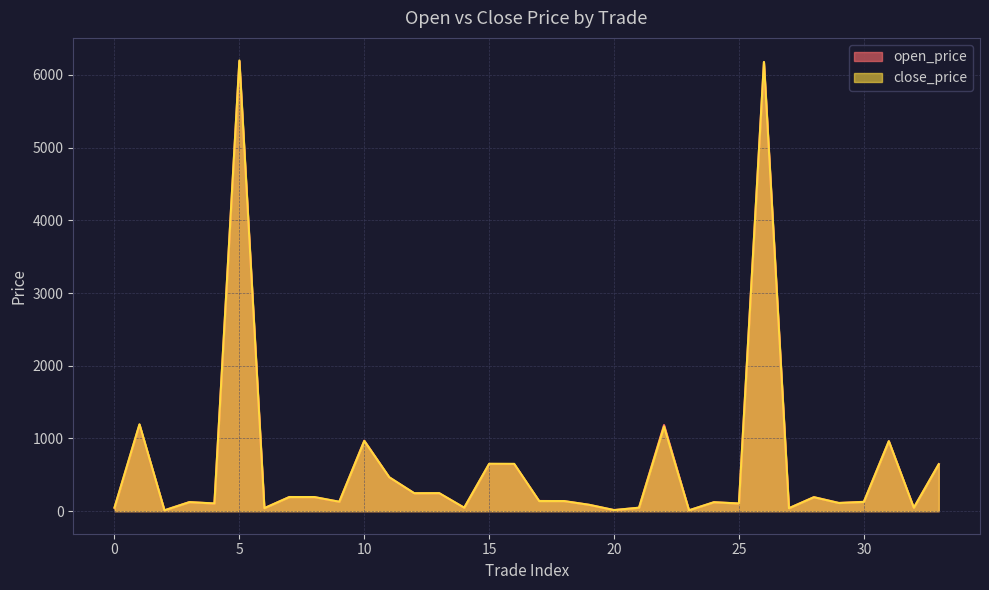

Which category has the highest value in the close_price series?

5